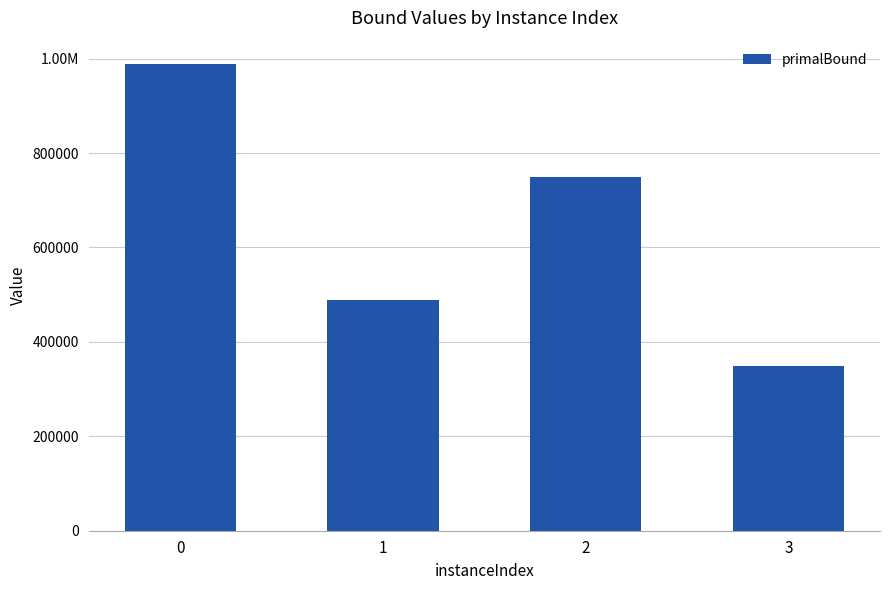

Is it true that the value at 3 is 538852.1?

False